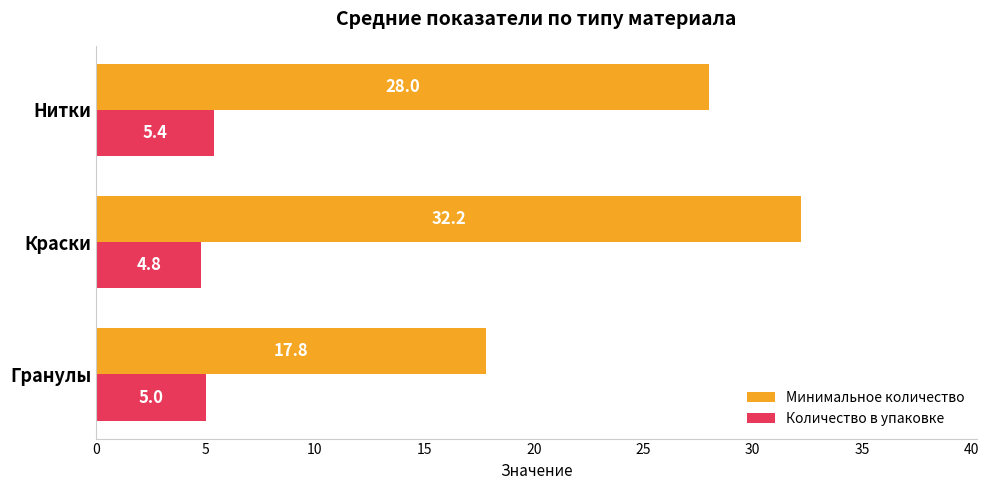

At which category is the sum across all series the highest?

Краски